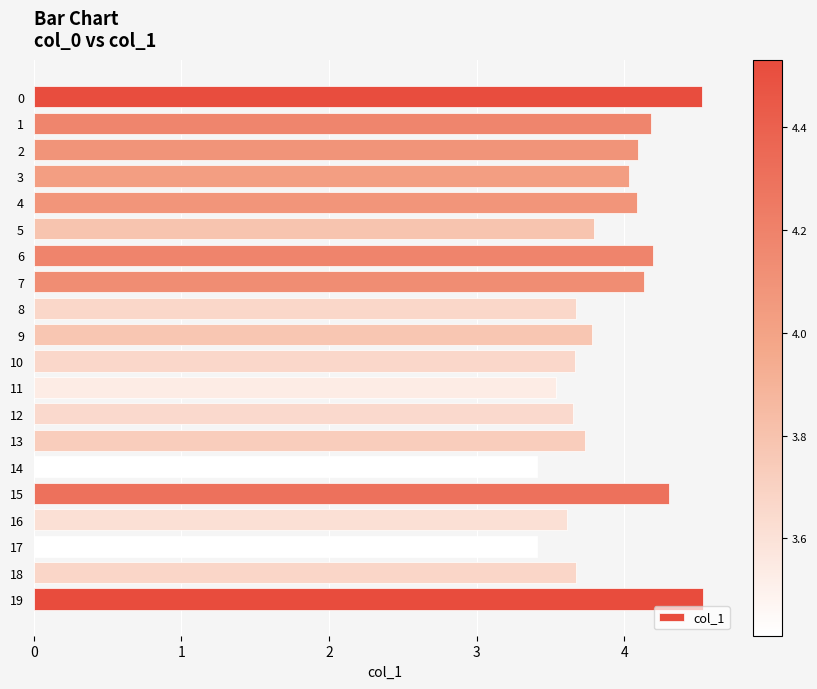

True or false: the data shows 2.3 at 1.

False